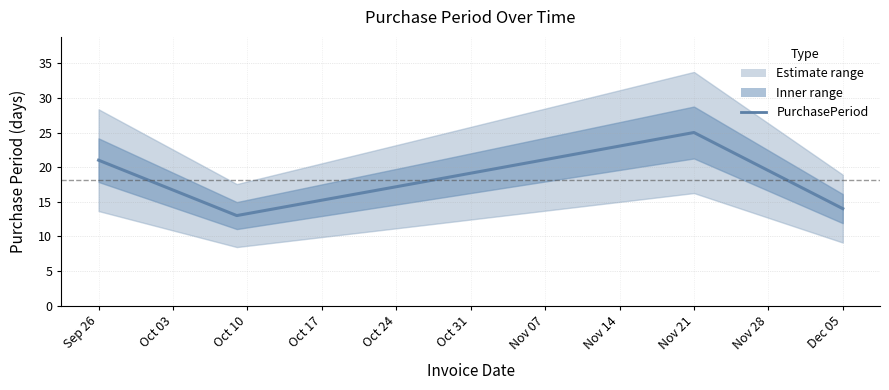

What is the change in value from 2017-10-09 to 2017-12-05?

+1